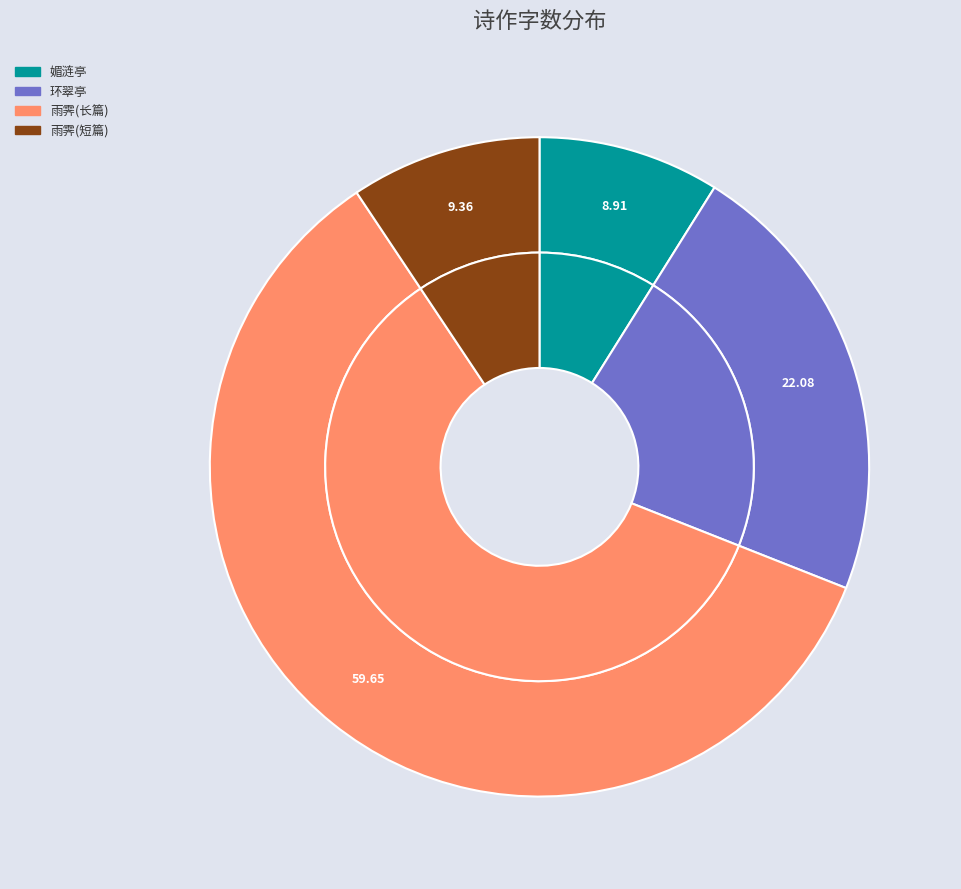

Is 环翠亭·城居不见万山重 the majority of the pie?

No